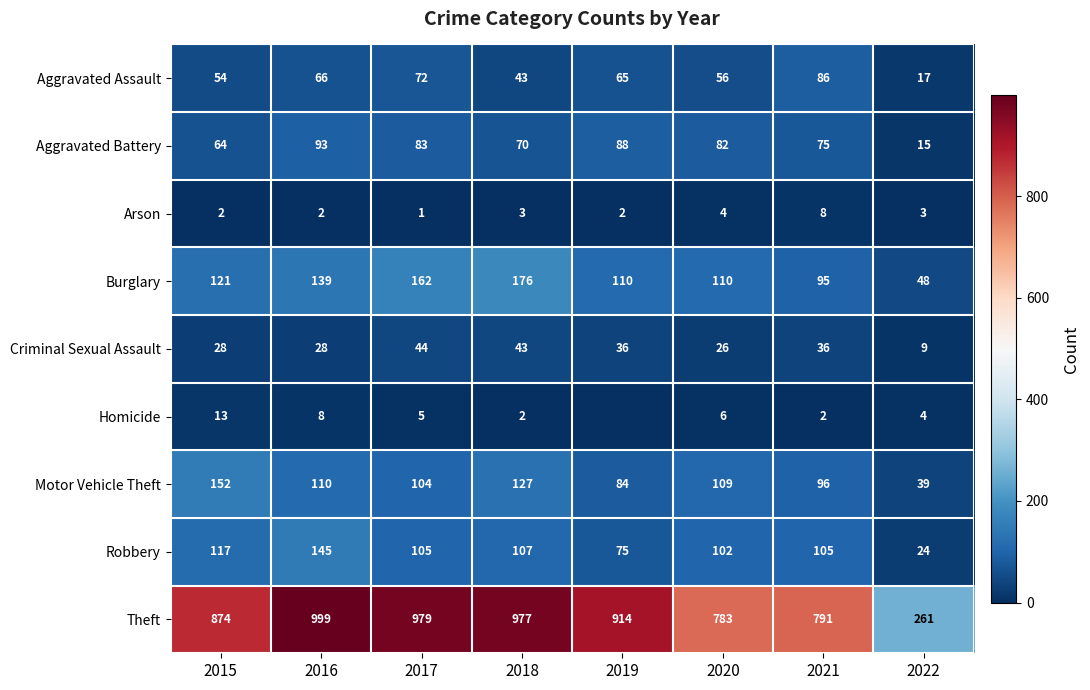

What is the difference between the Robbery values at 2017 and 2018?

2